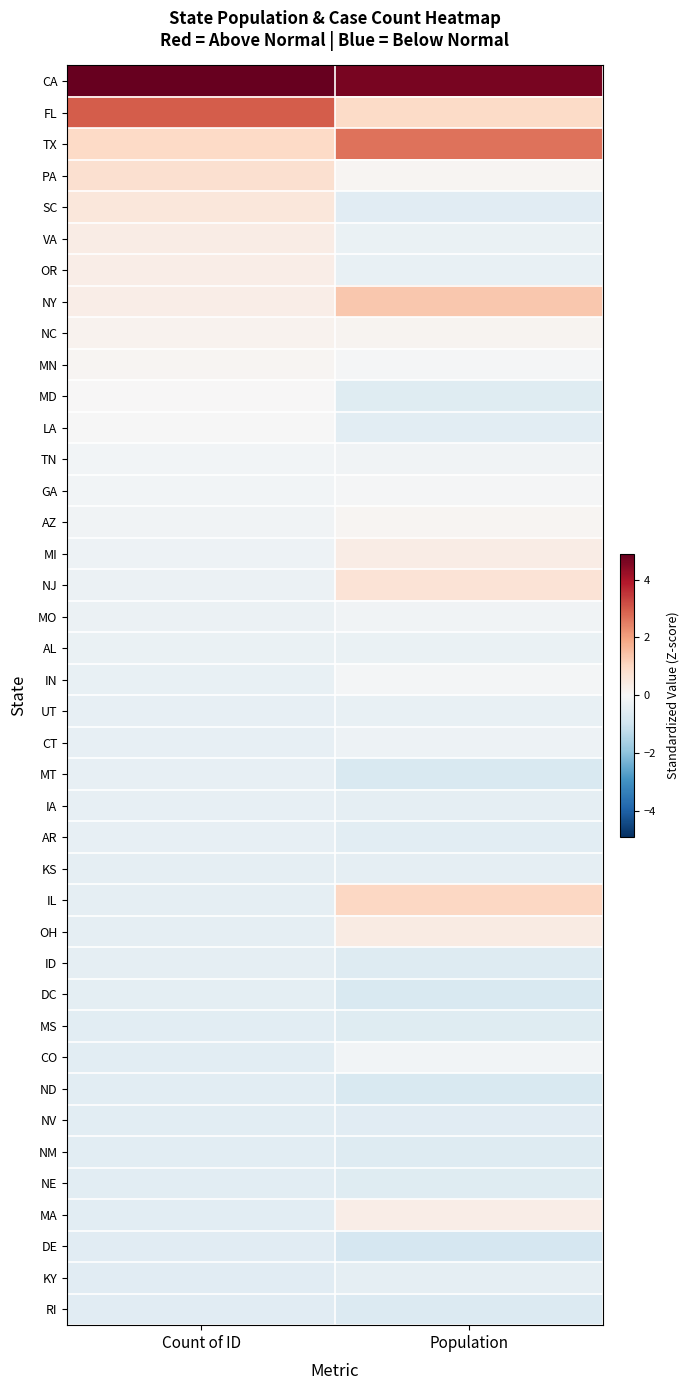

Rank the series by their maximum value, from lowest to highest.

RI, DE, NV, NM, NE, ND, MS, DC, ID, KY, KS, AR, IA, MT, UT, AL, CT, MO, CO, TN, IN, GA, LA, MD, AZ, MN, NC, MA, OR, VA, MI, OH, SC, NJ, PA, IL, NY, TX, FL, CA